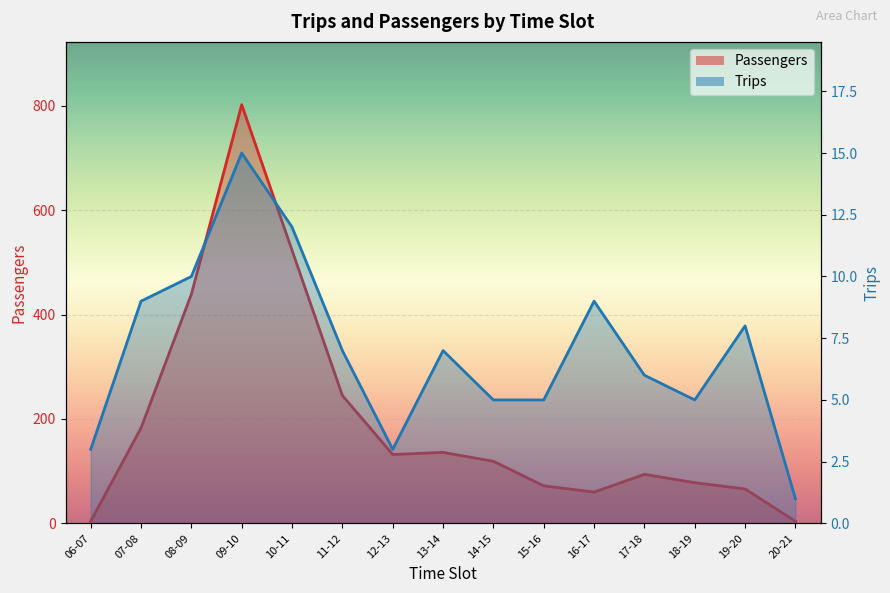

What is the difference between the second highest and second lowest values in the Passengers series?

519